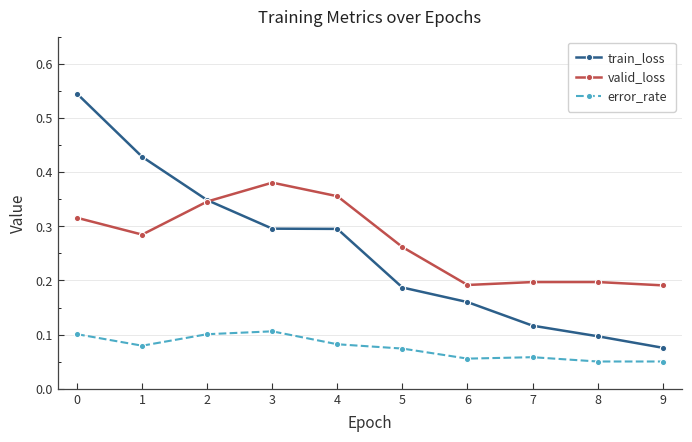

What are all the series names shown in the legend?

train_loss, valid_loss, error_rate